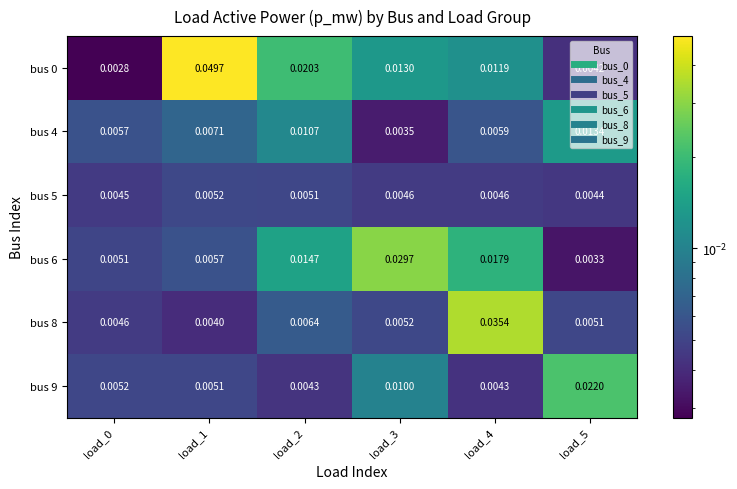

Is the value of bus 0 at load_2 greater than the value of bus 9 at load_5?

No